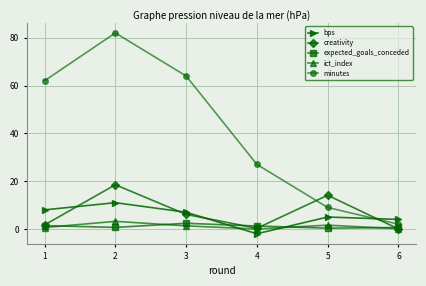

Is the value of expected_goals_conceded at 1 greater than the value of bps at 1?

No